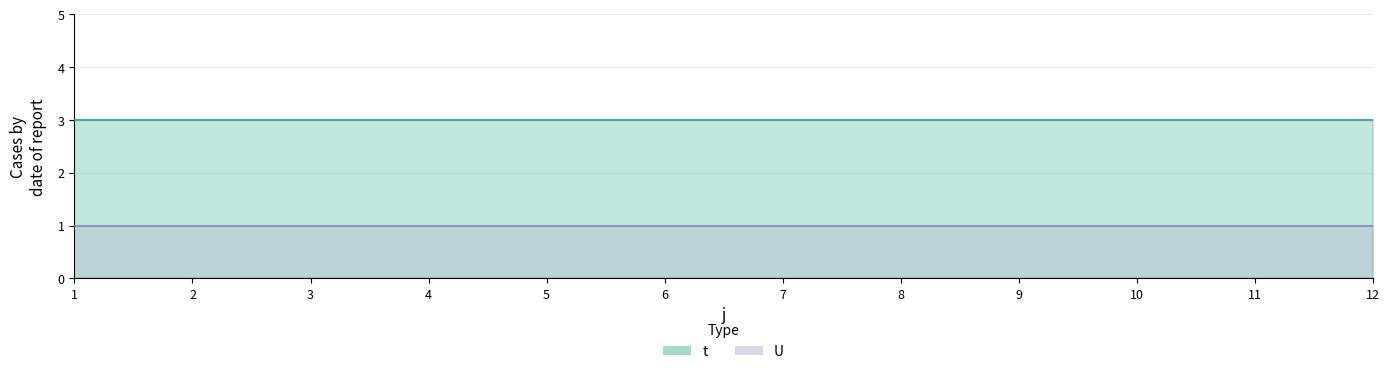

True or false: U and t cross at least once.

False